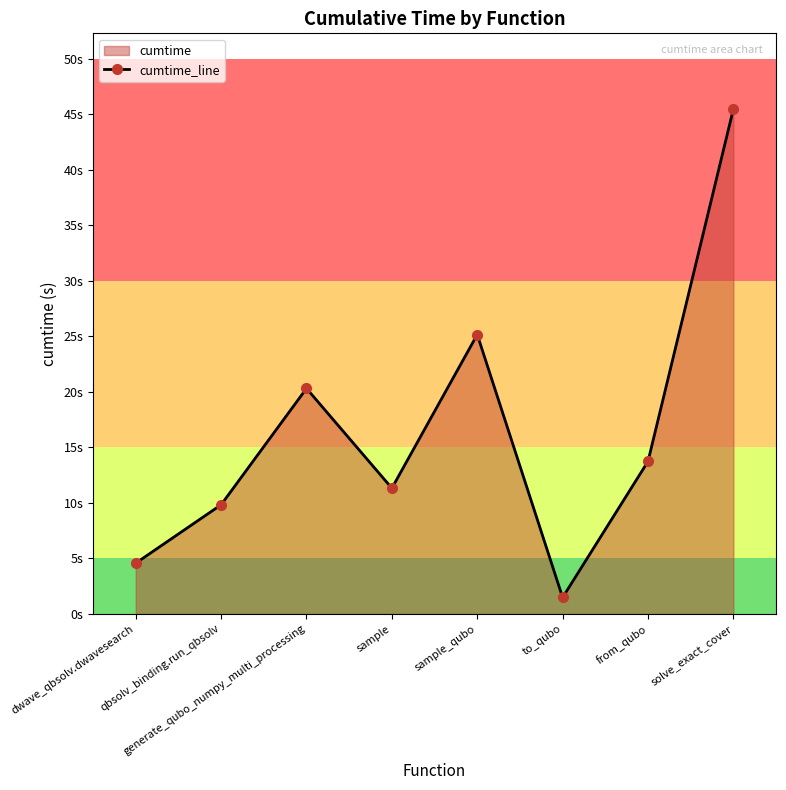

What is the label of the 1st point from the left?

dwave_qbsolv.dwavesearch